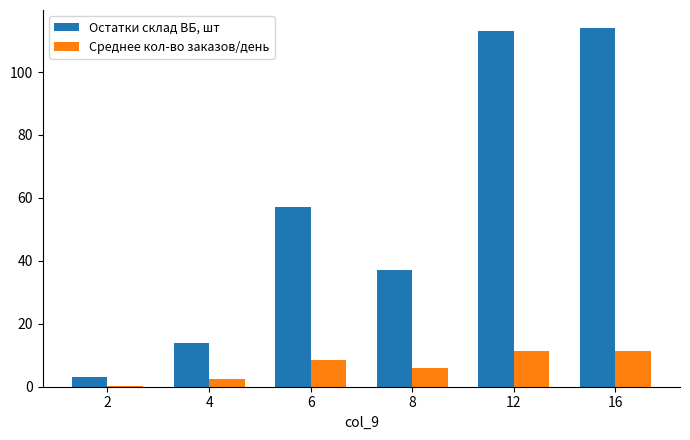

What is the greatest value displayed?

114.0